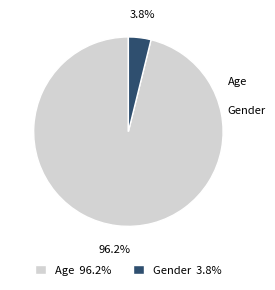

To the nearest percent, what is the average slice percentage?

50%